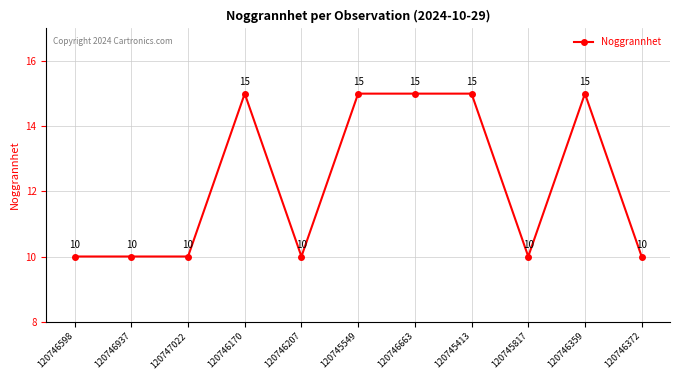

Does the chart have visible grid lines?

Yes